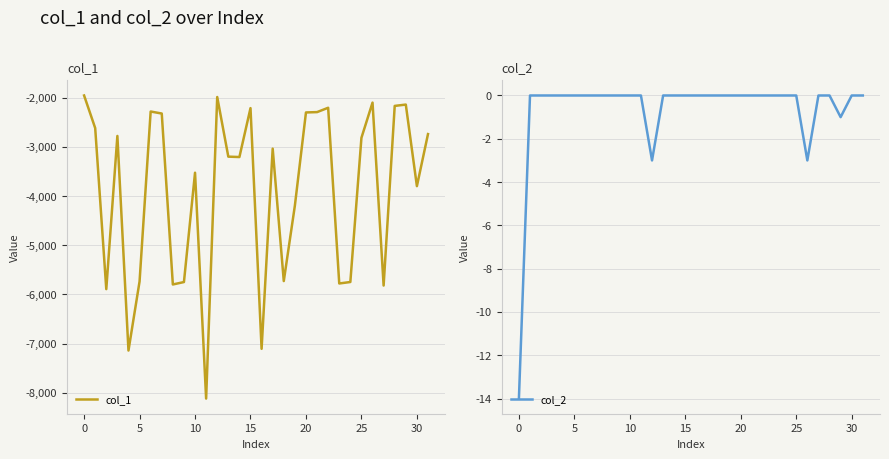

What is the spread (max minus min) of values at 26?

2097